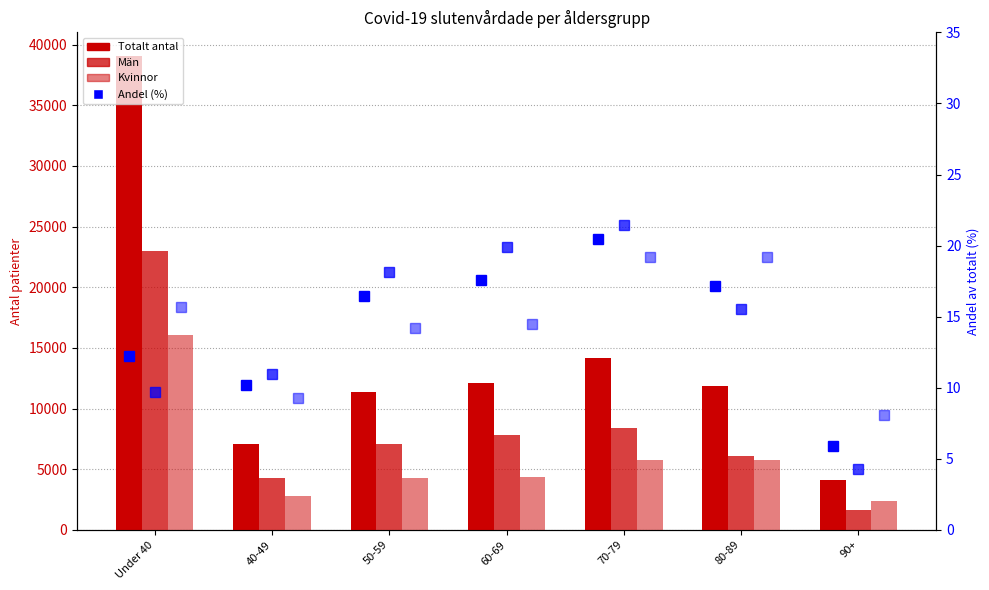

At how many categories does at least one series exceed 30809?

1